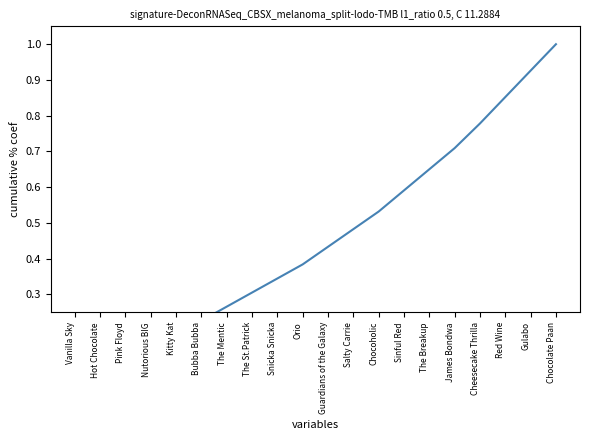

What is the sum of all values?

9.0